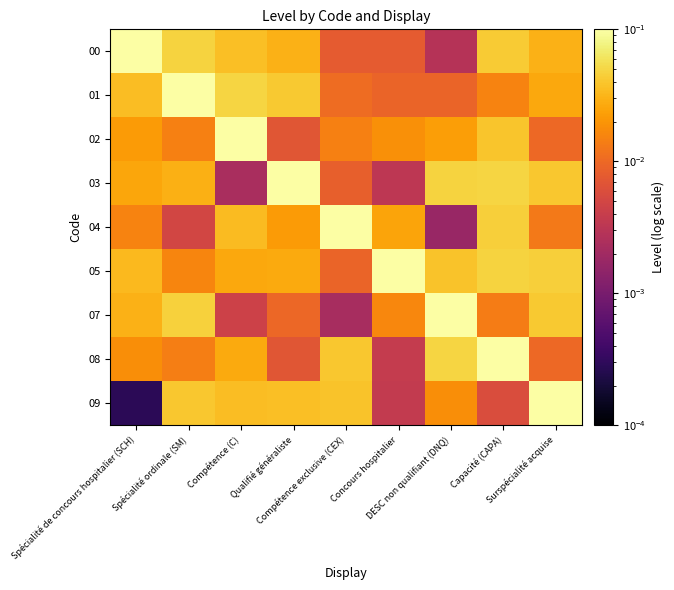

Which has a higher value, Capacité (CAPA) or DESC non qualifiant (DNQ)?

Capacité (CAPA)